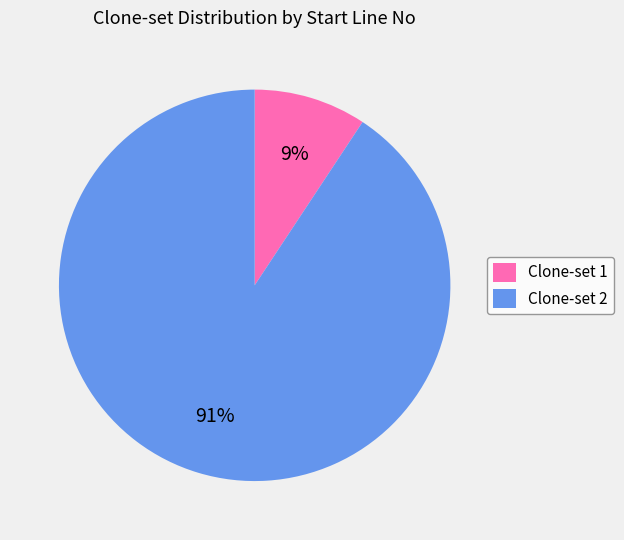

The Clone-set 1 slice represents 9% of the pie. True or false?

True